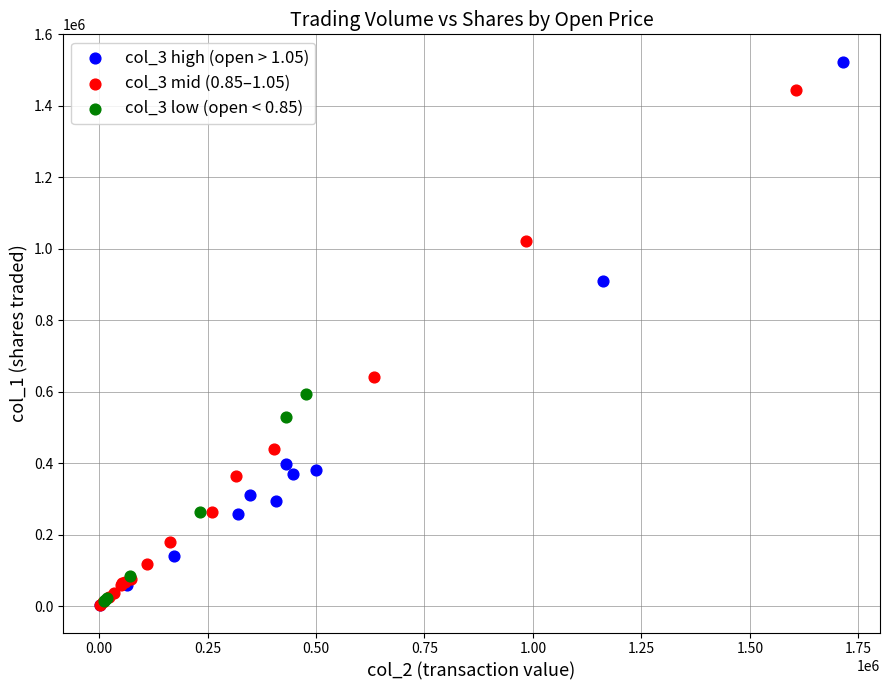

Which series has the widest spread of Y values?

col_3 high (open > 1.05)